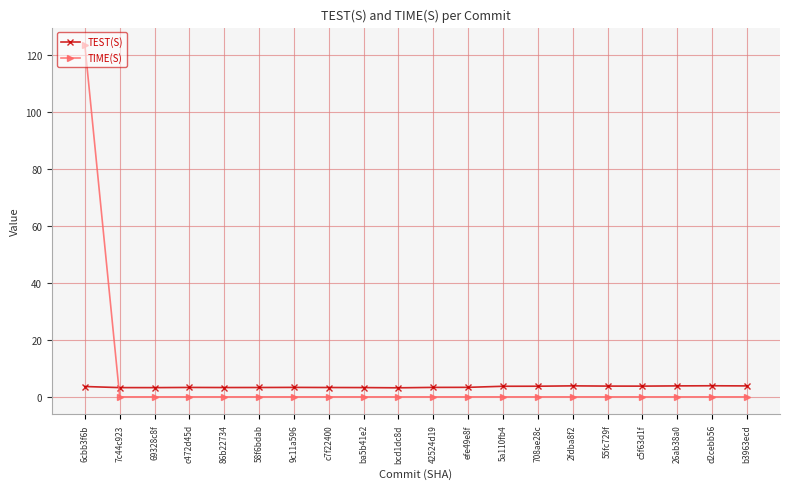

What is the average value of the TIME(S) series?

6.2